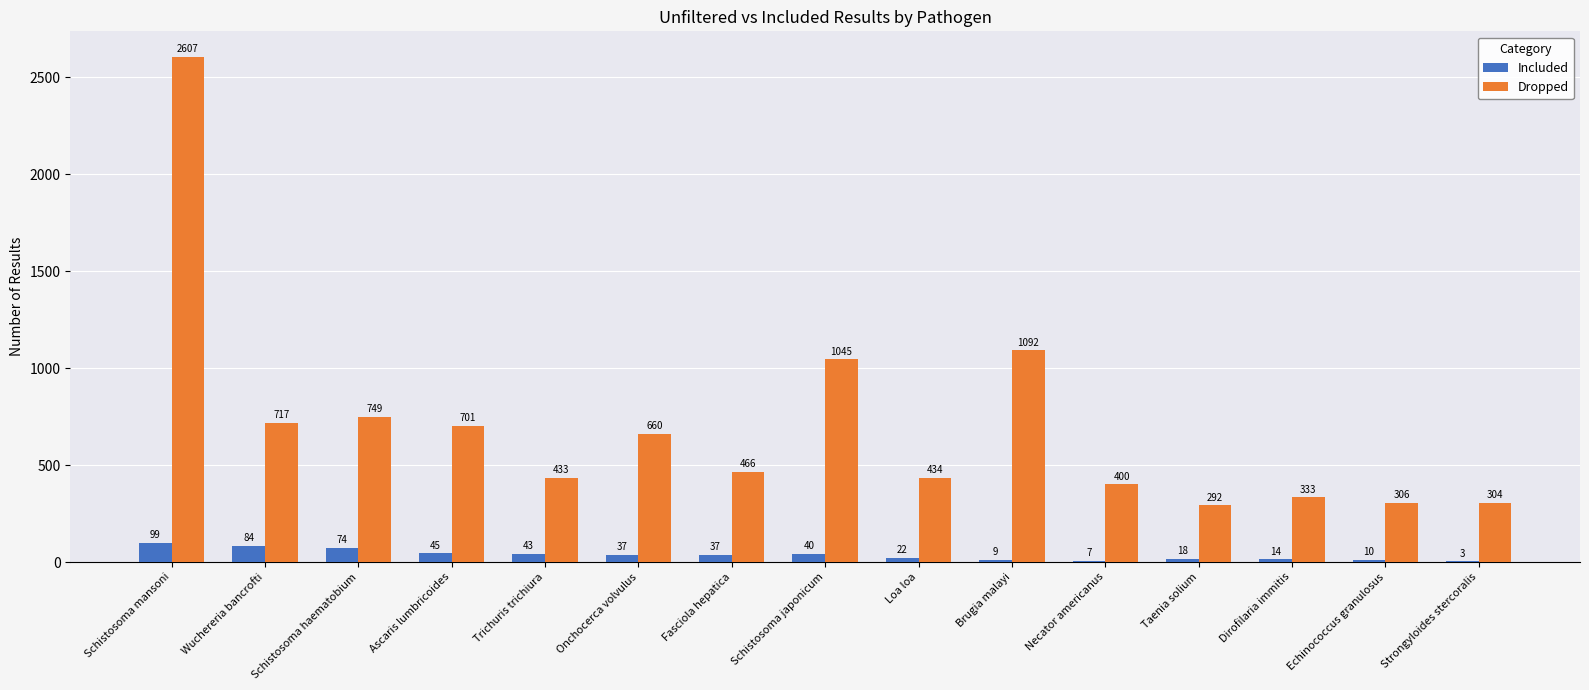

Which series has the largest total across all categories?

Dropped